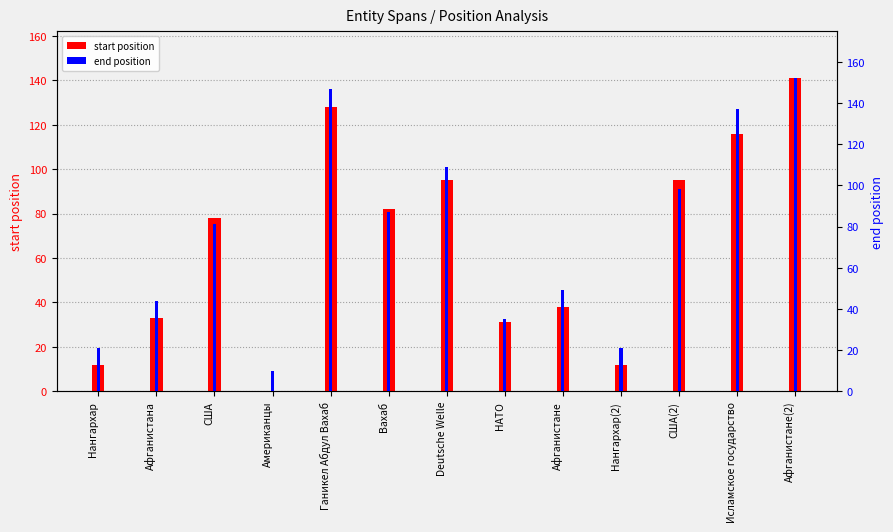

Which category has the lowest value in the start position series?

Американцы